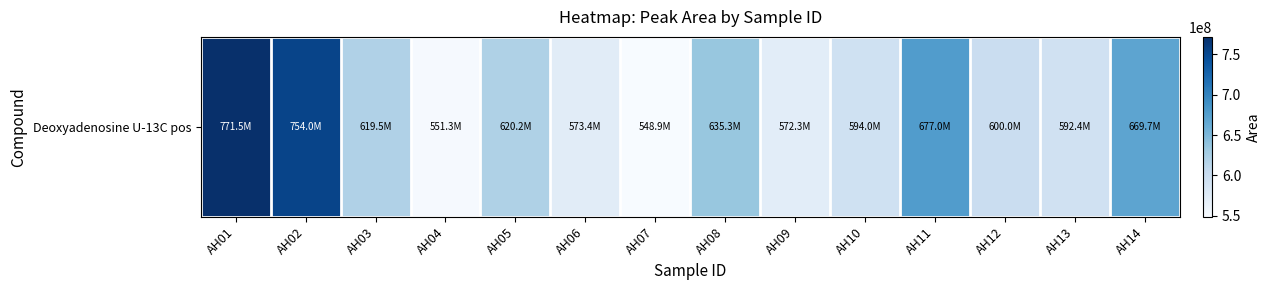

What is the difference between the values at AH06 and AH01?

198121403